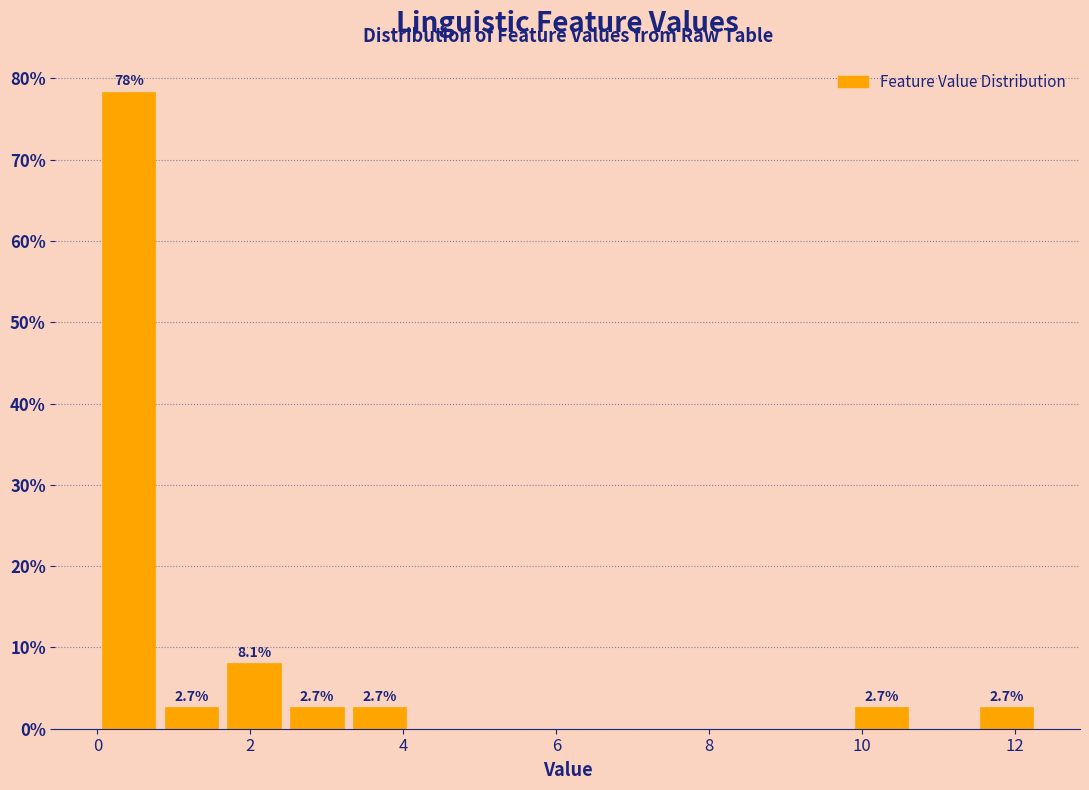

Over which range of the x-axis is the bar tallest?

0.00 to 0.82